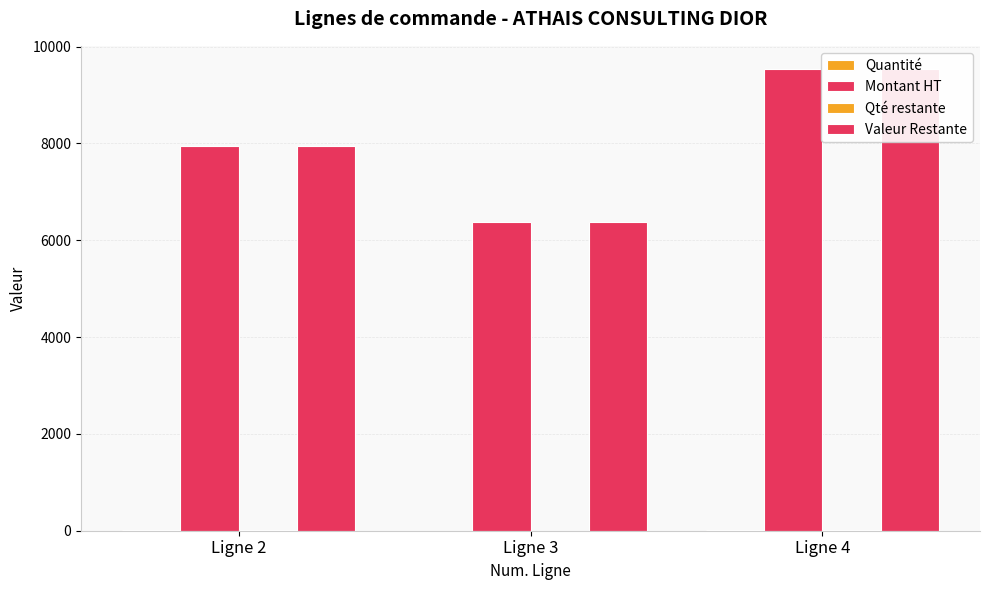

Are the bars horizontal?

No